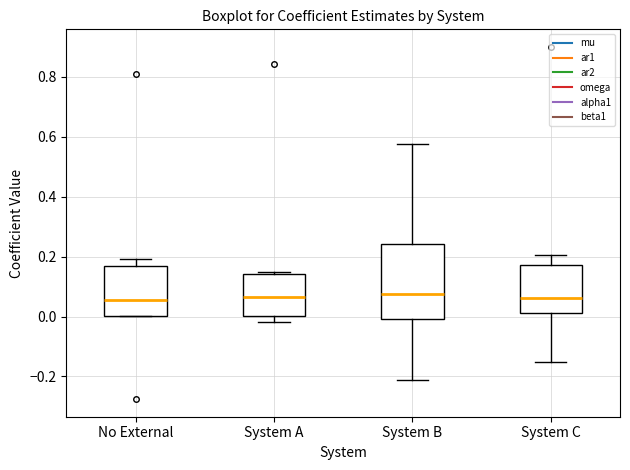

Where does the lower whisker of the box for System C end on the y-axis? The values are not printed on the chart, so give them approximately, as read against the axis.

-0.16